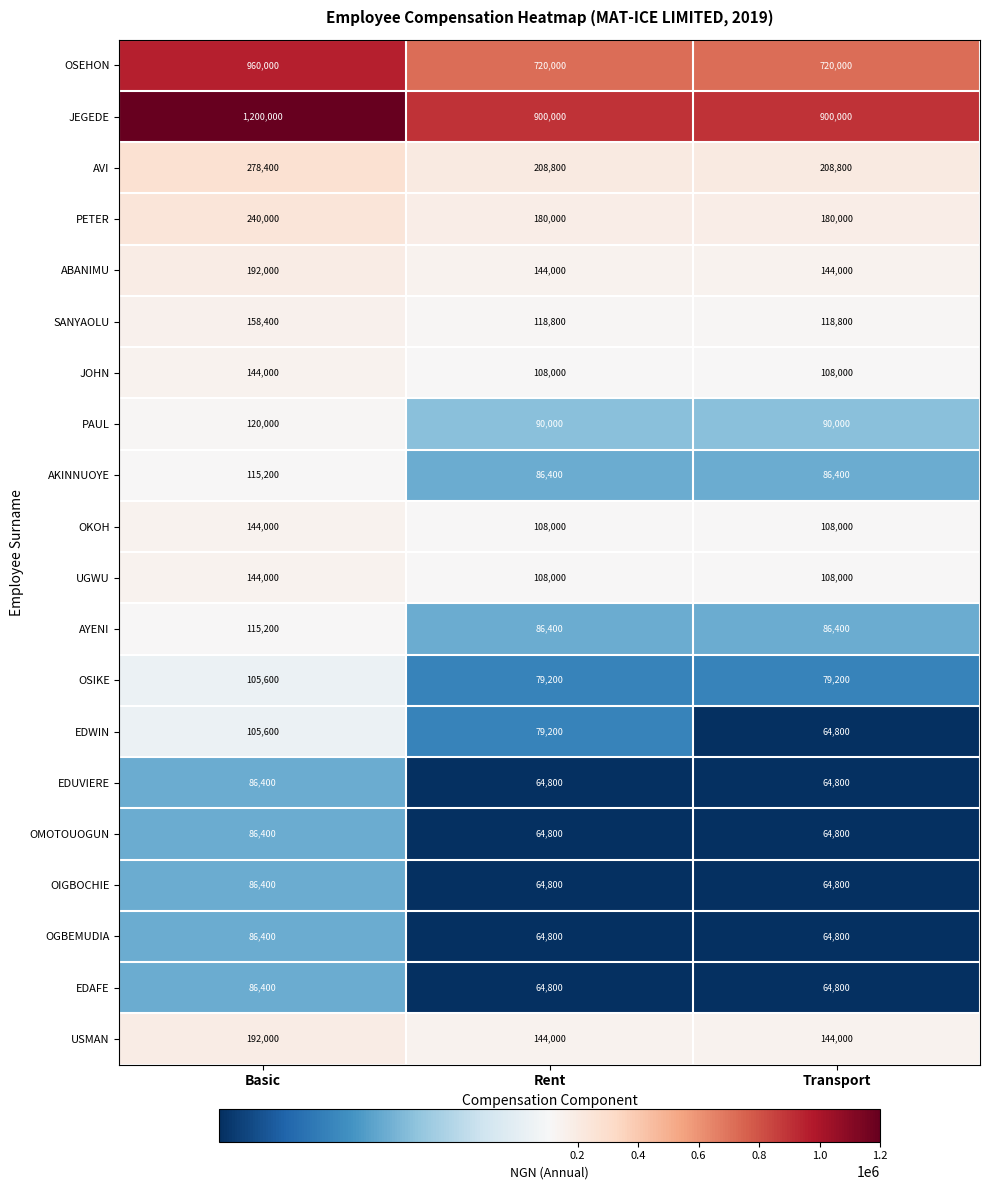

Is it true that OGBEMUDIA equals 64800 at Transport?

True